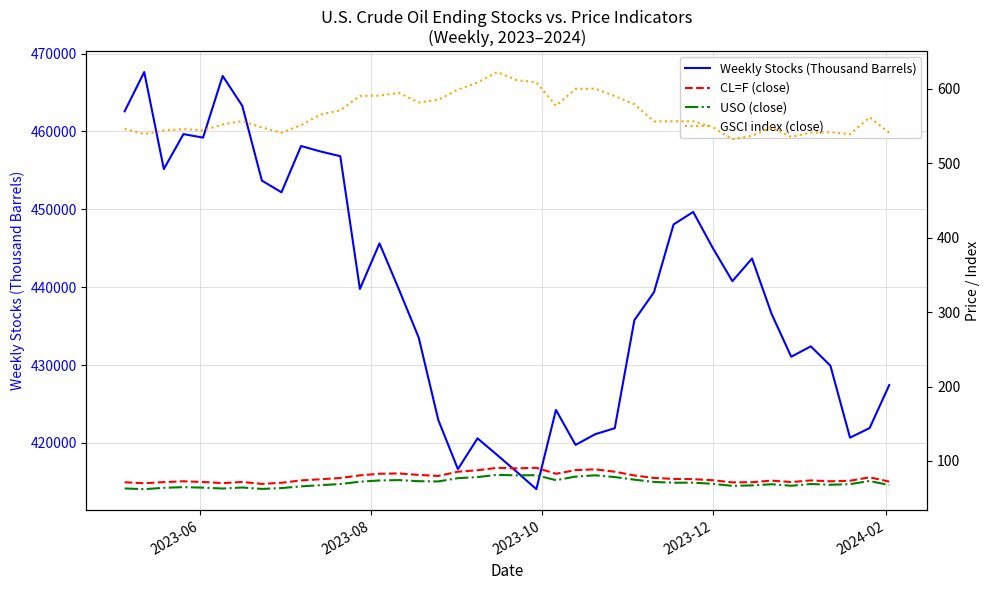

Does the chart have visible grid lines?

Yes